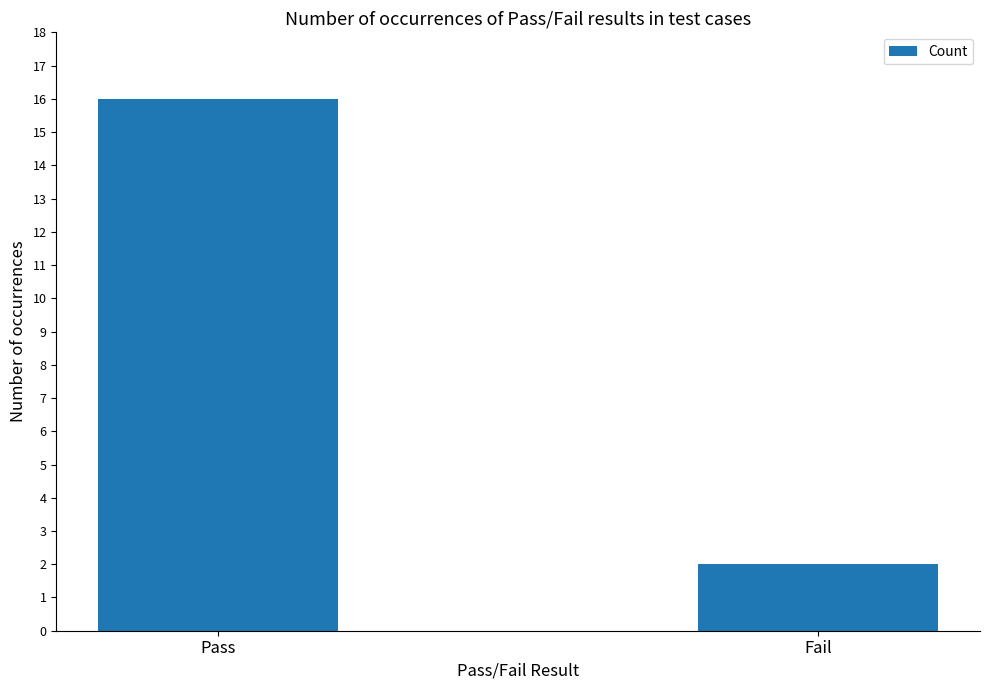

What is the minimum value shown in the chart?

2